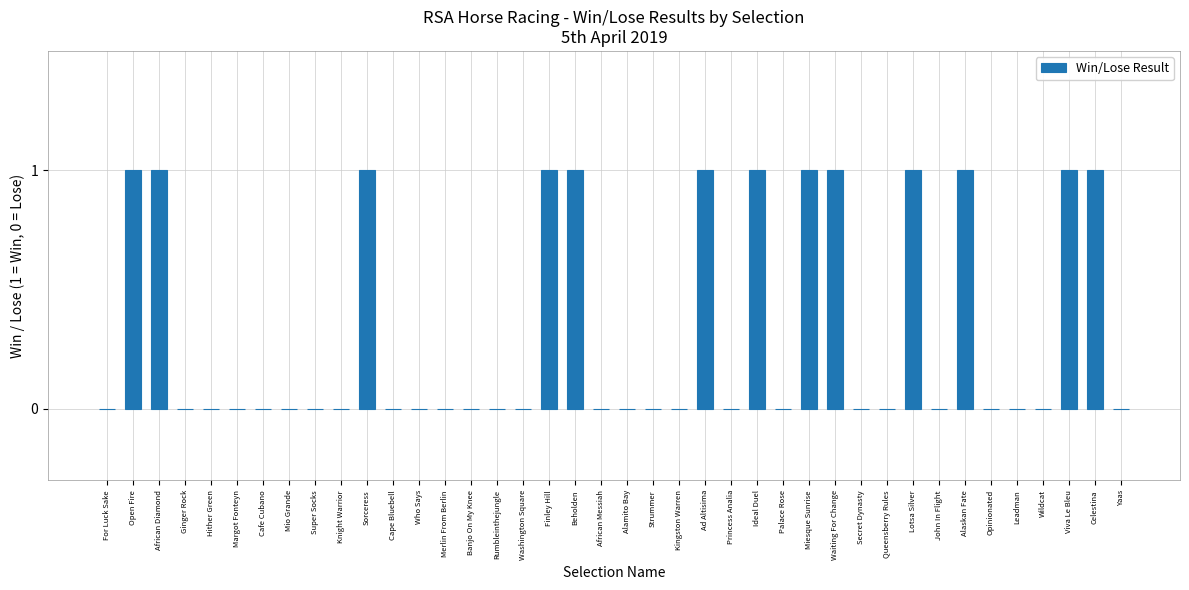

How many distinct data groups are displayed?

1